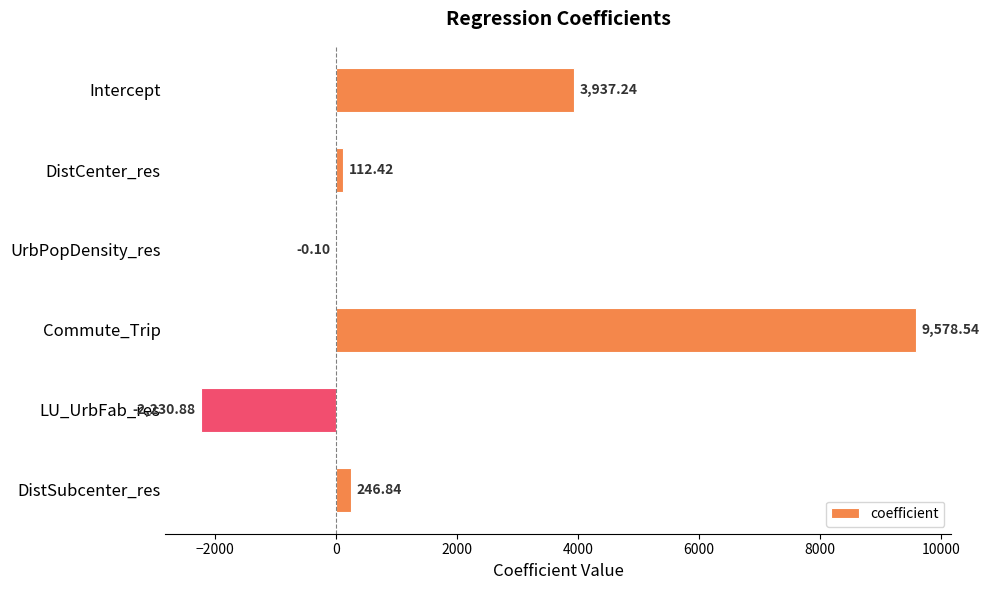

Are the bars horizontal?

Yes